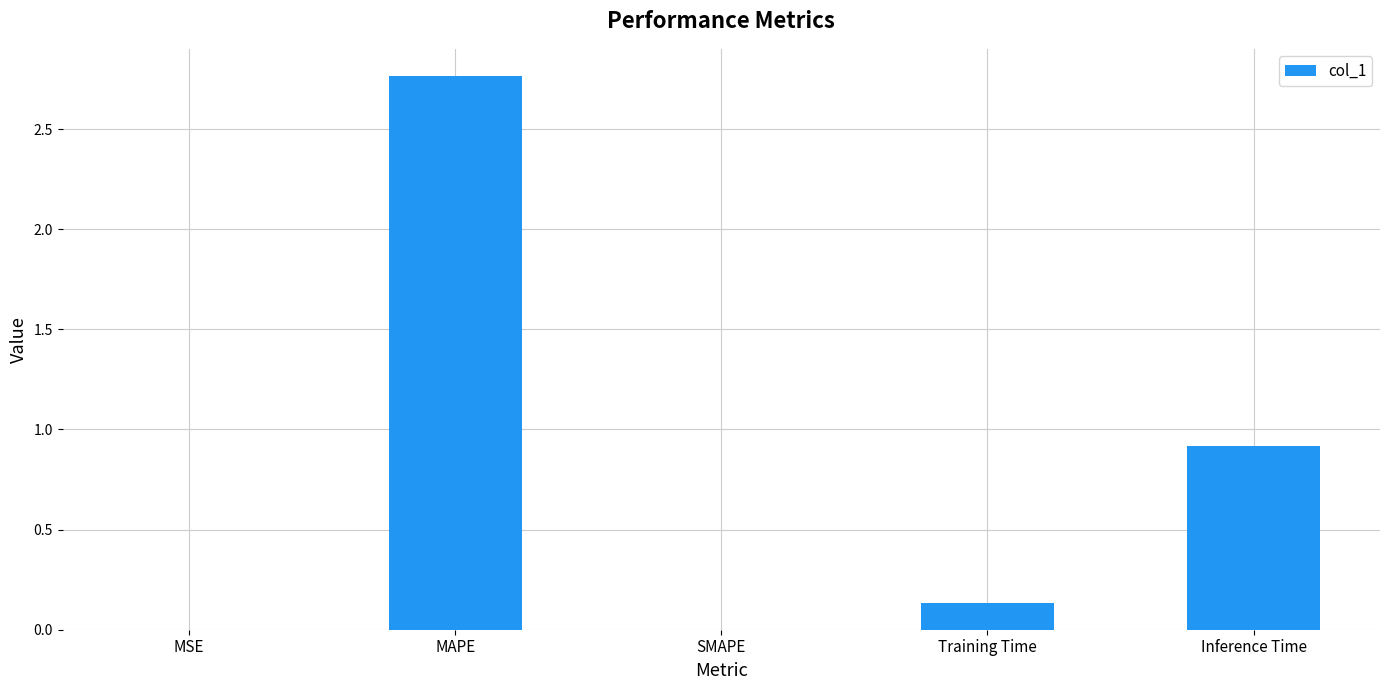

What is the sum of the values at MAPE and Training Time?

2.9